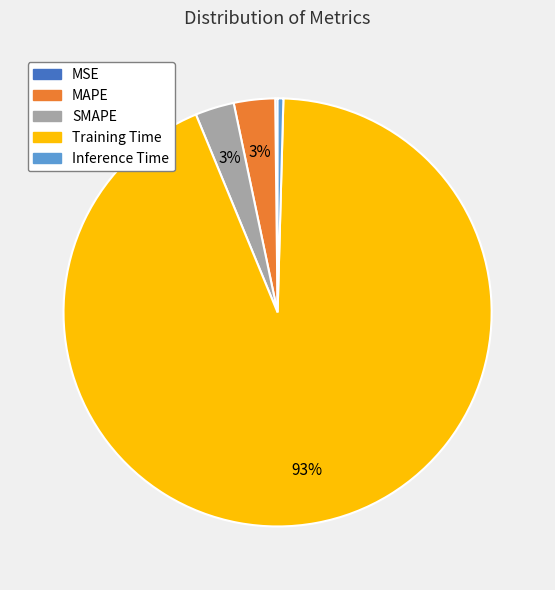

Is it true that MAPE is 17% of the pie?

False